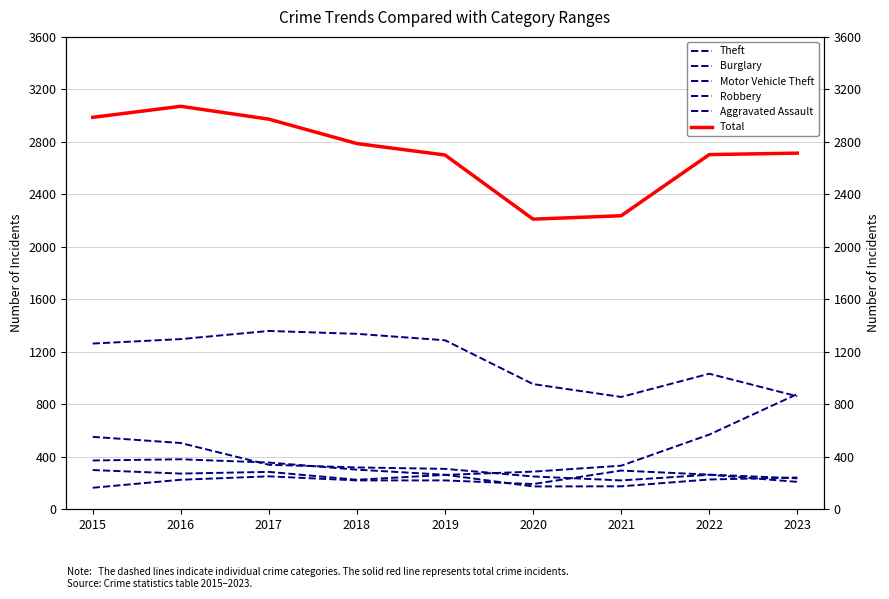

At which label does Total first exceed 2714?

2015